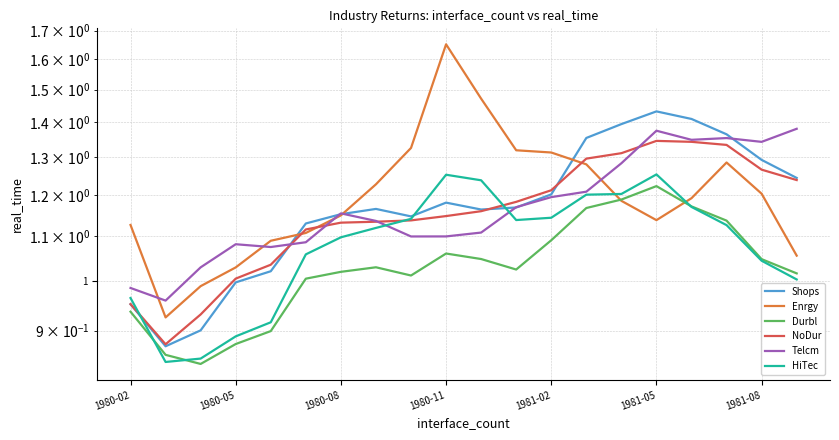

How many series are shown in this chart?

6